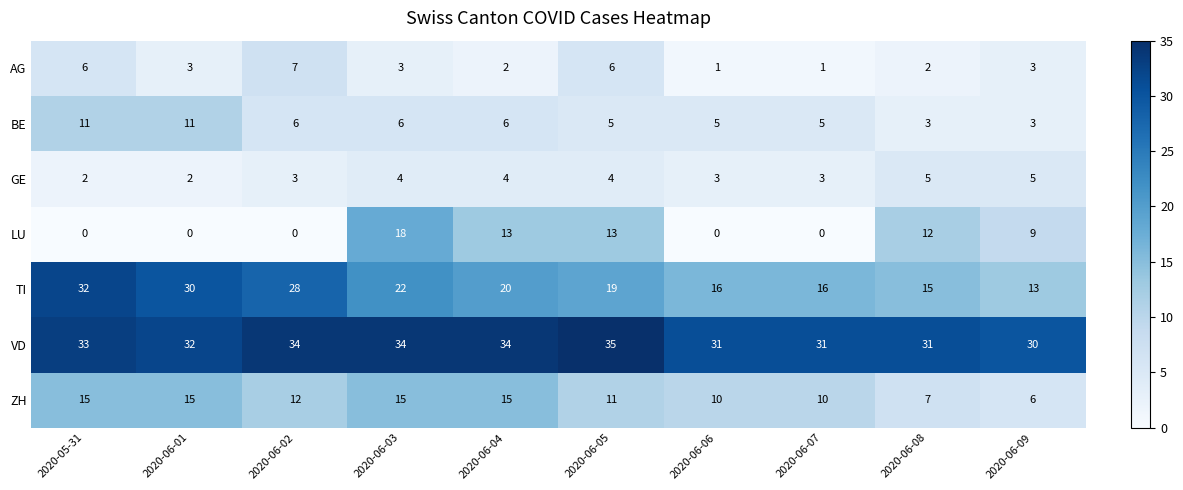

The value of AG at 2020-05-31 is 9. True or false?

False